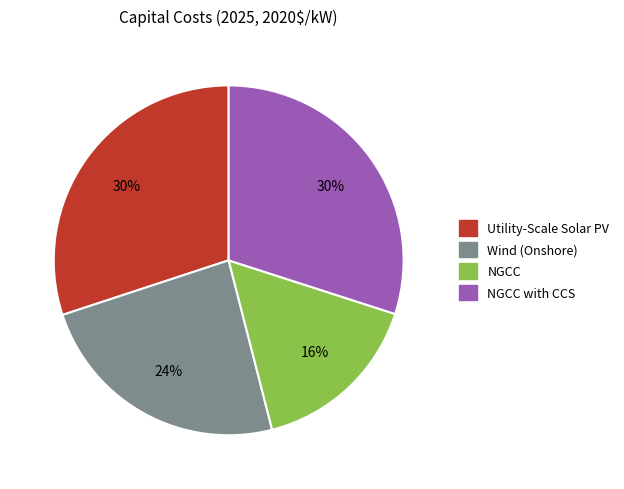

Count the number of slices in the pie.

4